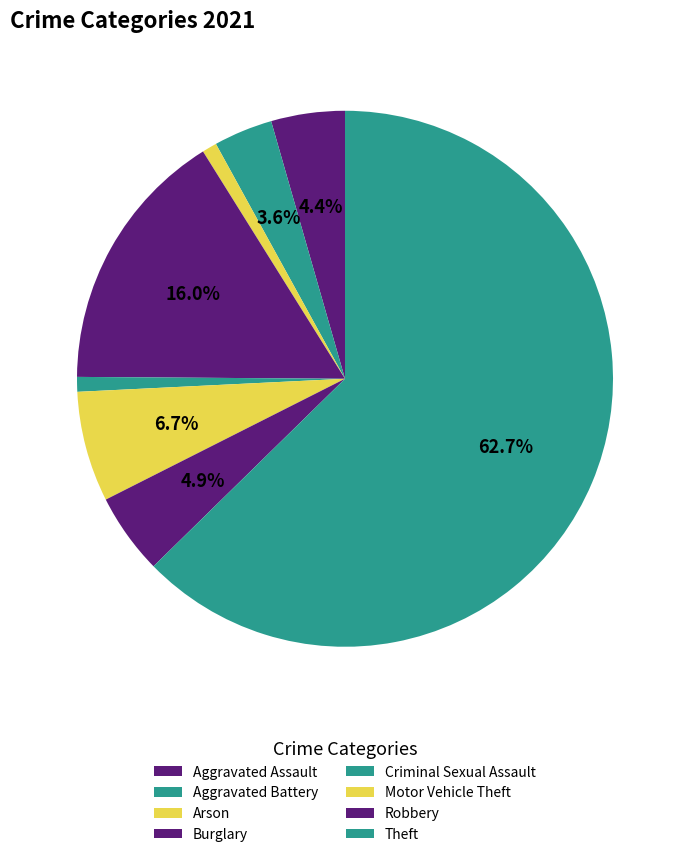

How many slices are in this pie chart?

8